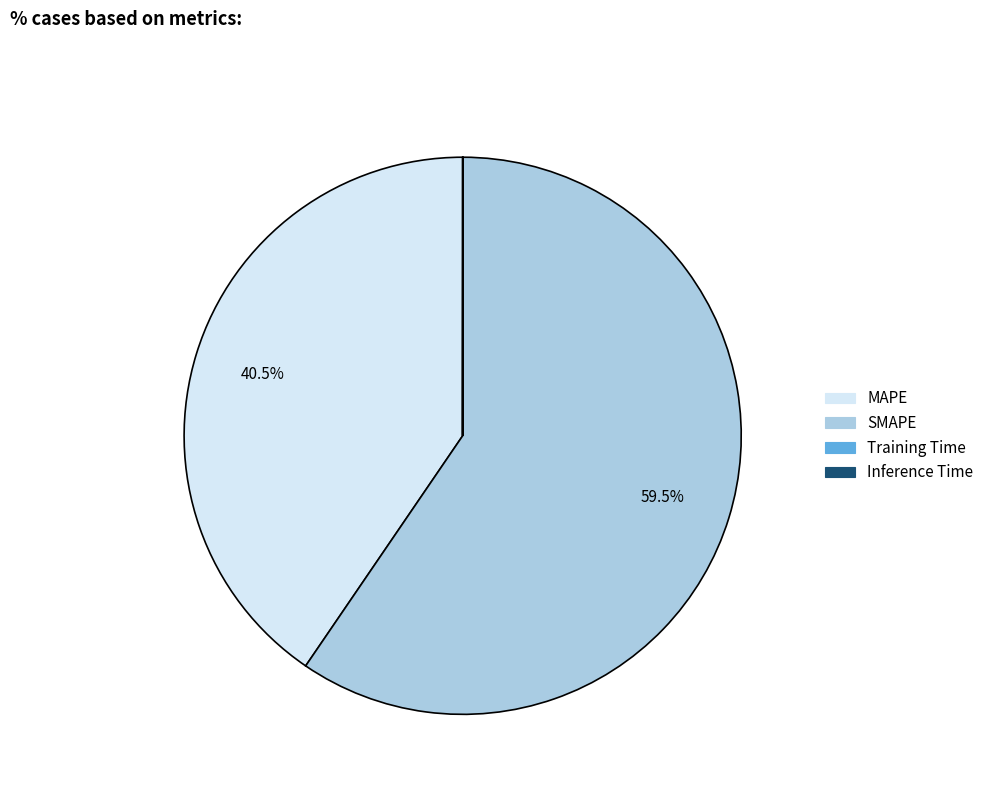

To the nearest percent, what is the difference between the largest and smallest slice percentages?

60%